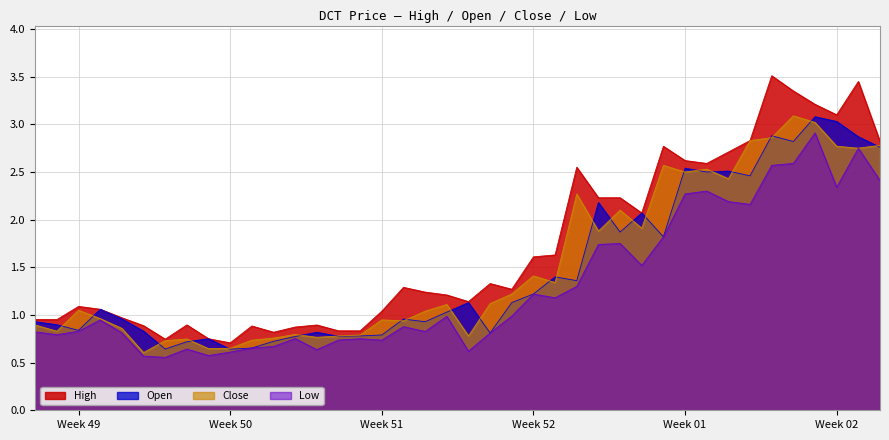

True or false: High and Low intersect in this chart.

False